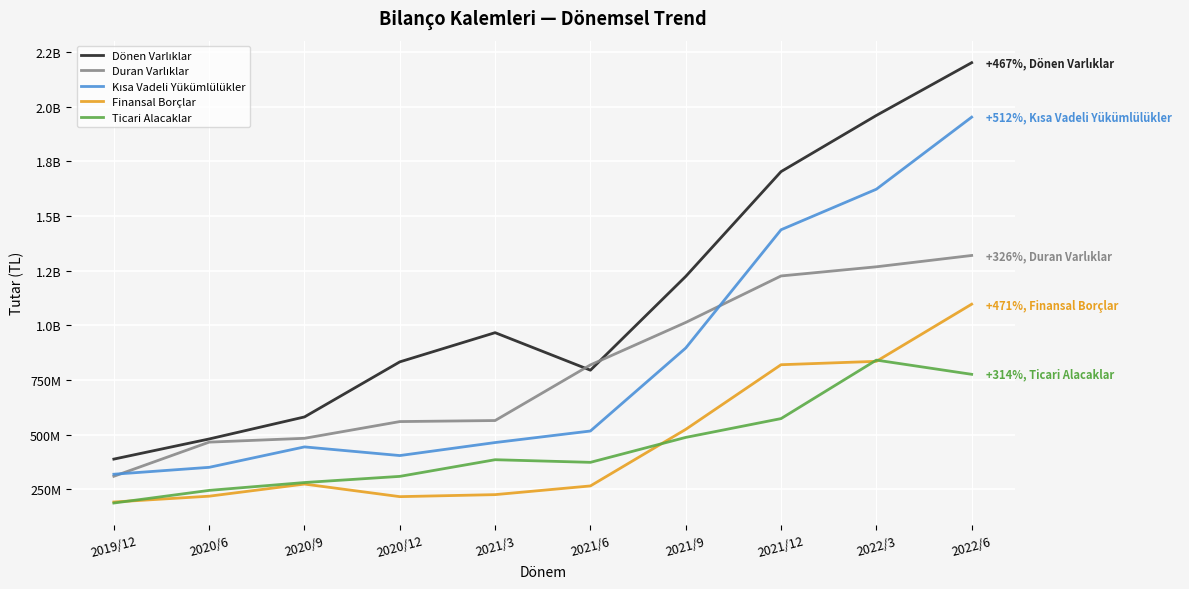

What is the value of the Kısa Vadeli Yükümlülükler point at the 8th from the left?

1436650921